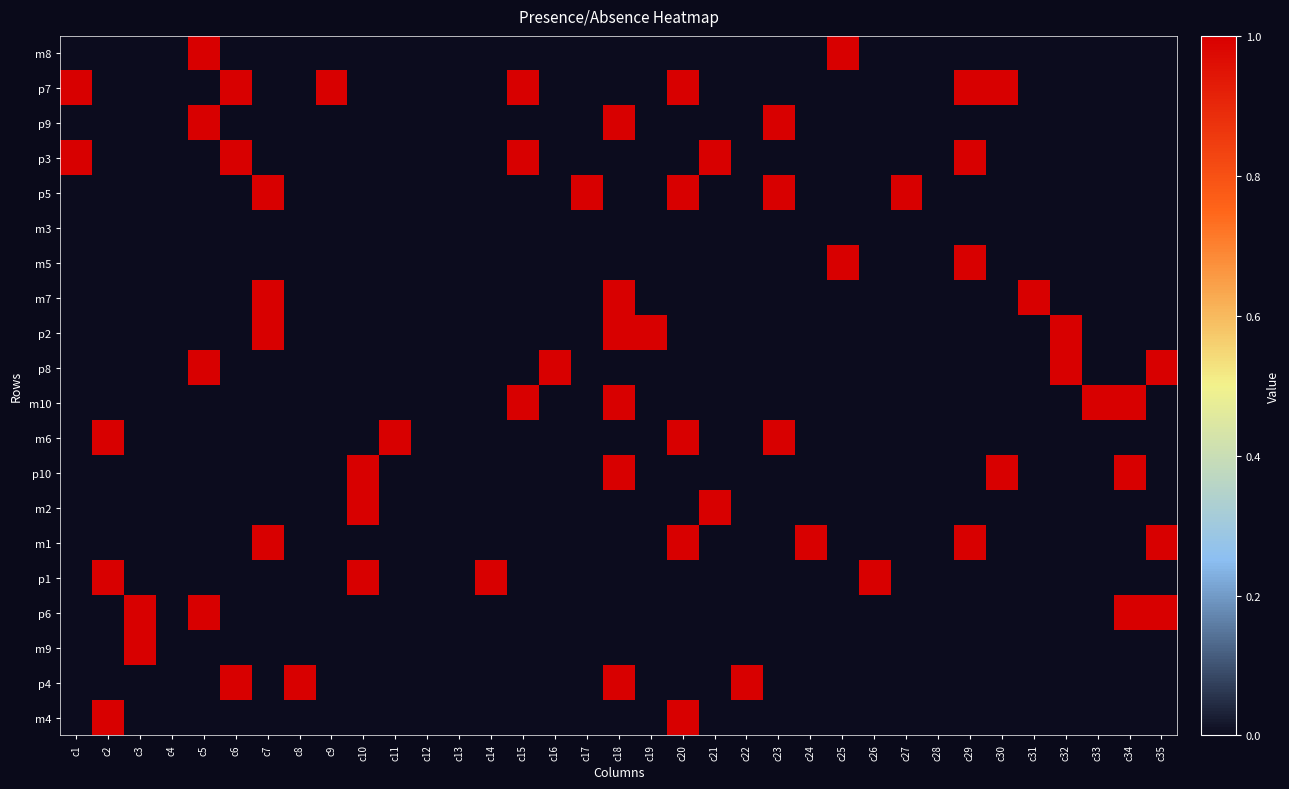

At which category does the chart reach its minimum across all series?

c1